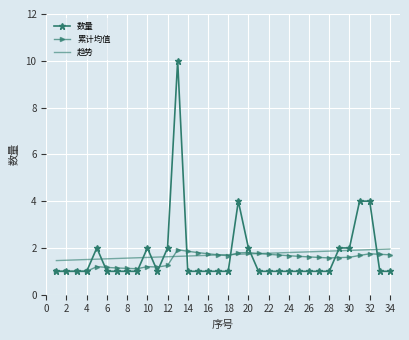

What is the maximum value shown in the chart?

10.0